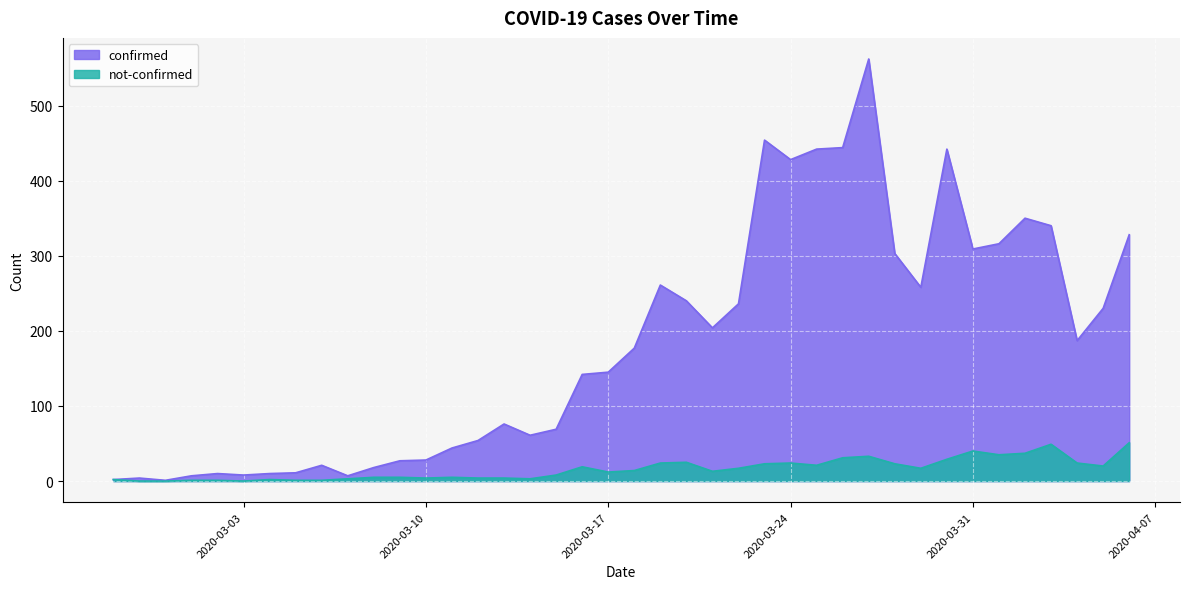

Reading right to left, list all the values displayed in this chart.

confirmed: 328	230	187	340	350	316	309	442	258	303	562	444	442	428	454	236	204	240	261	177	145	142	69	61	76	54	44	28	27	18	7	21	11	10	8	10	7	1	4	2
not-confirmed: 51	20	24	49	37	35	40	29	17	23	33	31	21	24	23	17	13	25	24	14	12	19	8	3	4	4	5	4	5	5	3	1	1	2	0	1	1	0	0	2